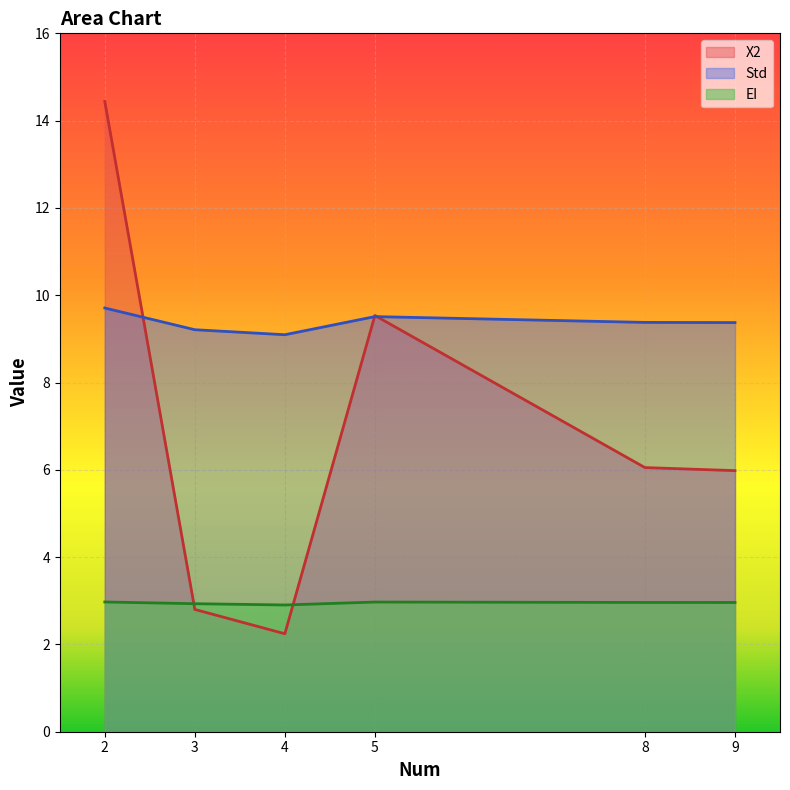

List the series in order of their overall mean, highest first.

Std, X2, EI